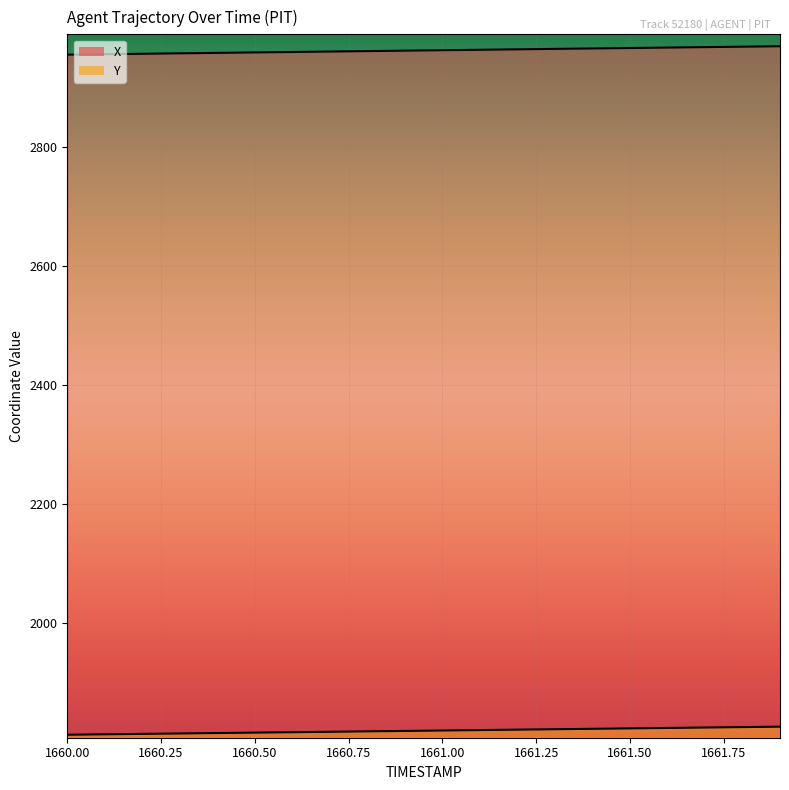

True or false: Y and X cross at least once.

False